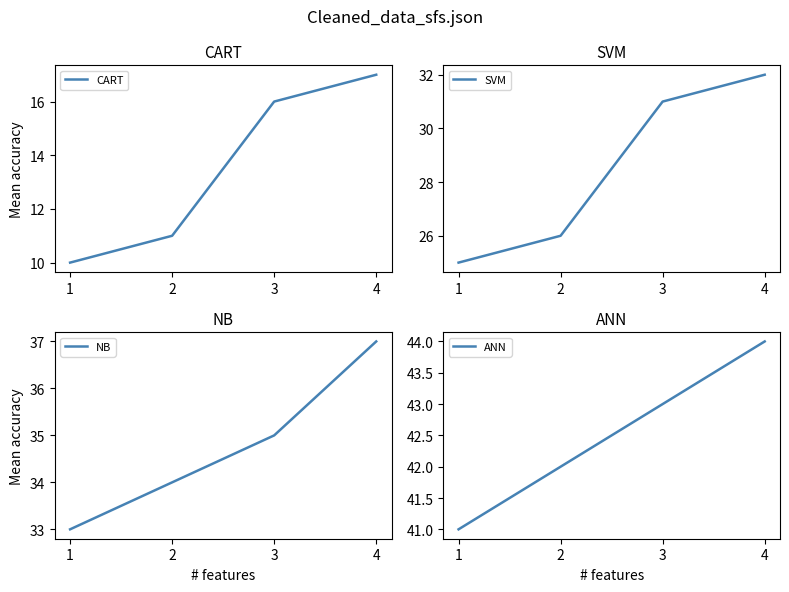

What value does the SVM series have at 4?

32